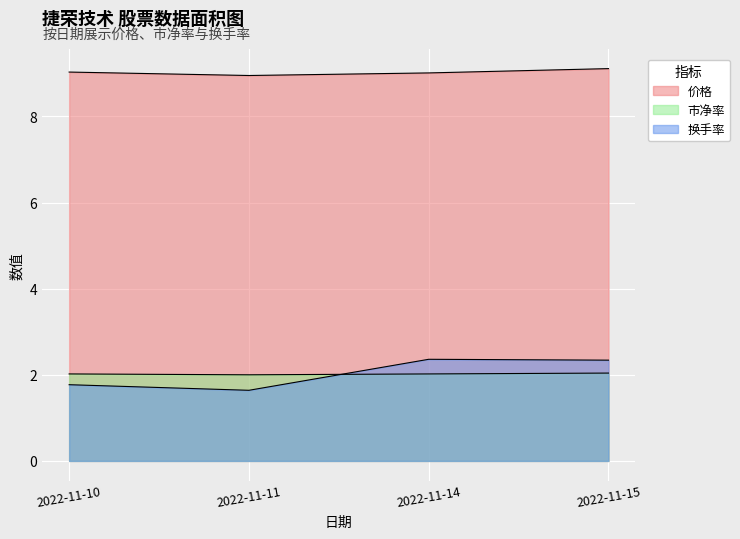

Reading left to right, list all the values displayed in this chart.

价格: 2022-11-10=9.0	2022-11-11=8.9	2022-11-14=9.0	2022-11-15=9.1
市净率: 2022-11-10=2.0	2022-11-11=2.0	2022-11-14=2.0	2022-11-15=2.0
换手率: 2022-11-10=1.8	2022-11-11=1.6	2022-11-14=2.4	2022-11-15=2.3